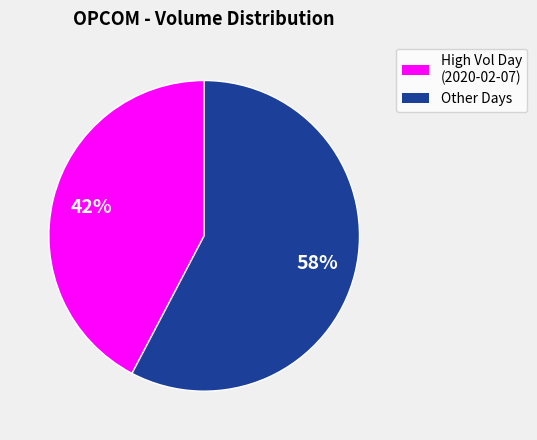

Is there a majority slice in this chart?

Yes